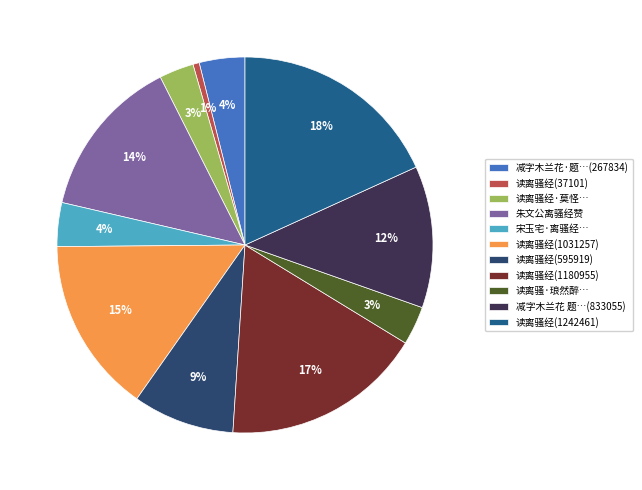

To the nearest percent, what portion does 读离骚经·莫怪… represent?

3%